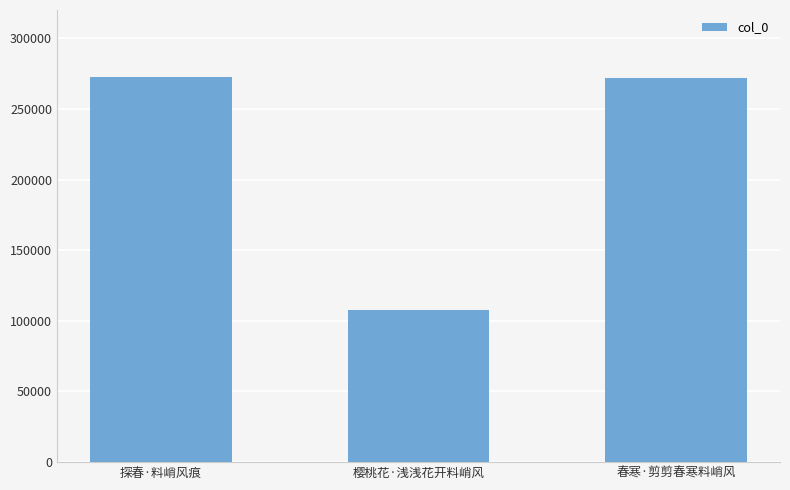

What is the difference between the maximum and minimum values?

165041